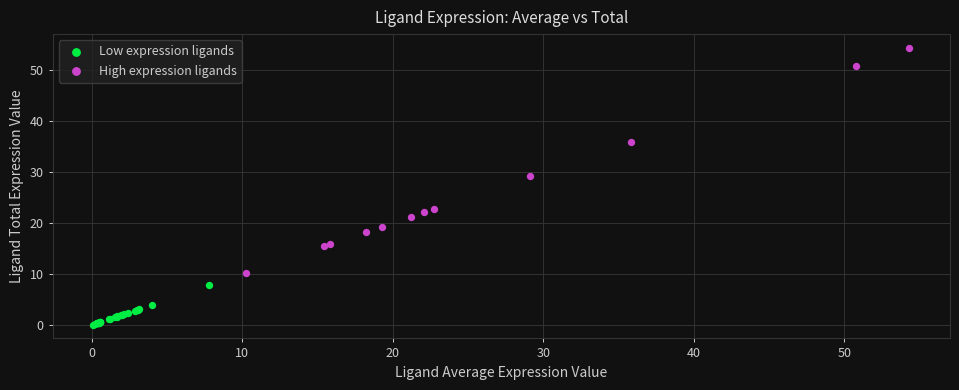

Which series contains the lowest Y value?

Low expression ligands